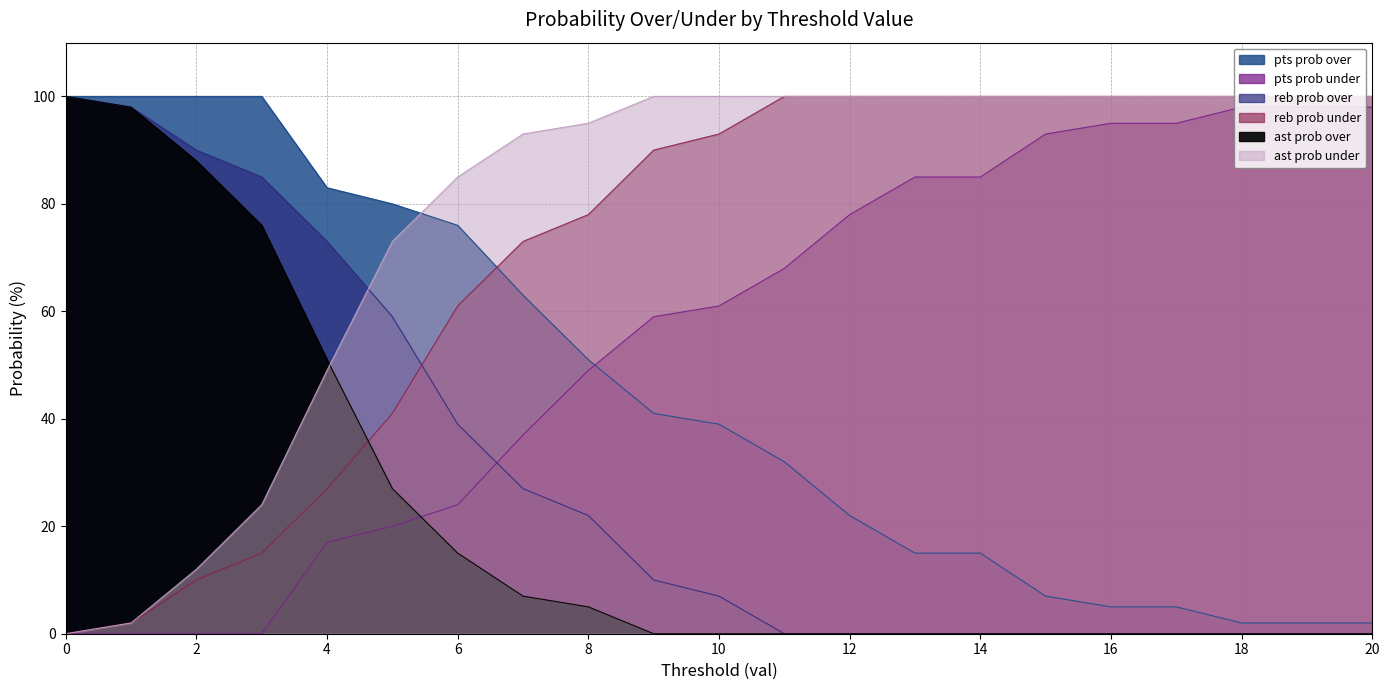

What is the spread (max minus min) of values at 7?

86